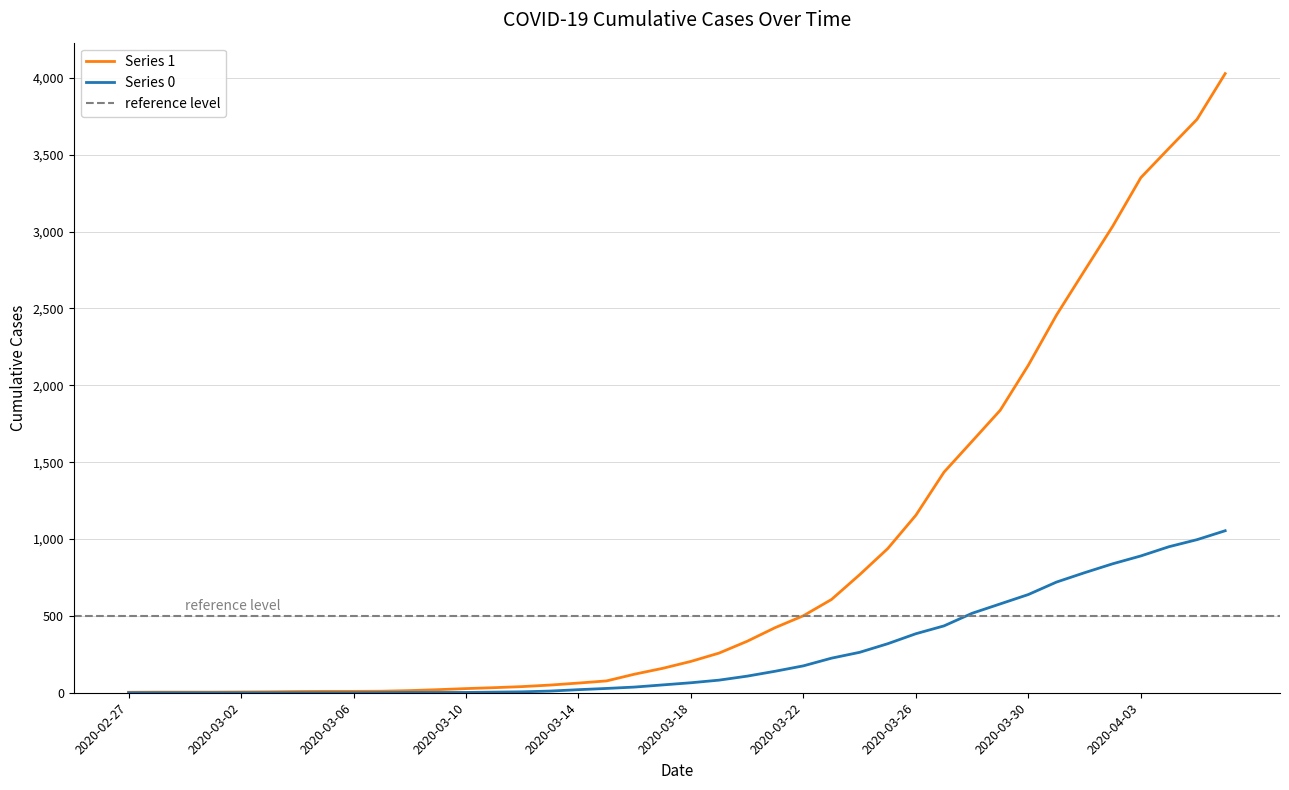

At how many categories does at least one series exceed 2564?

6